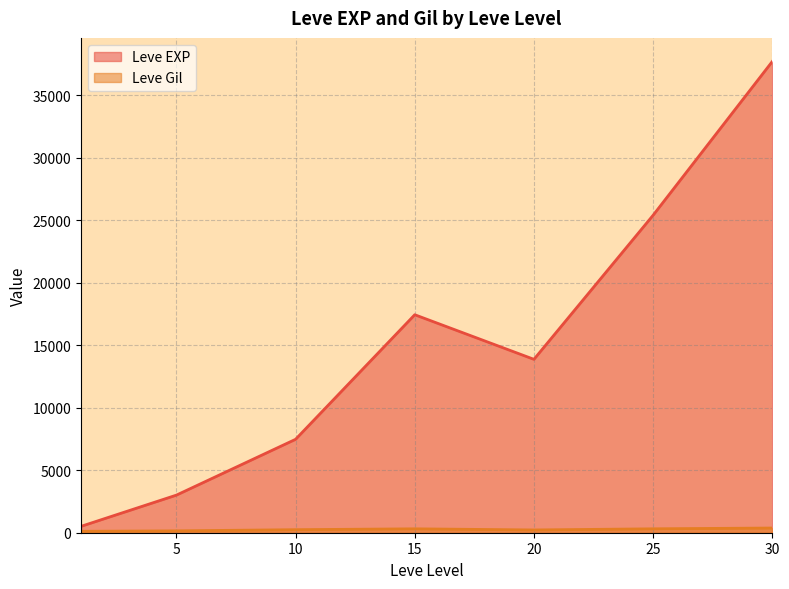

Which series has the largest range (max minus min)?

Leve EXP